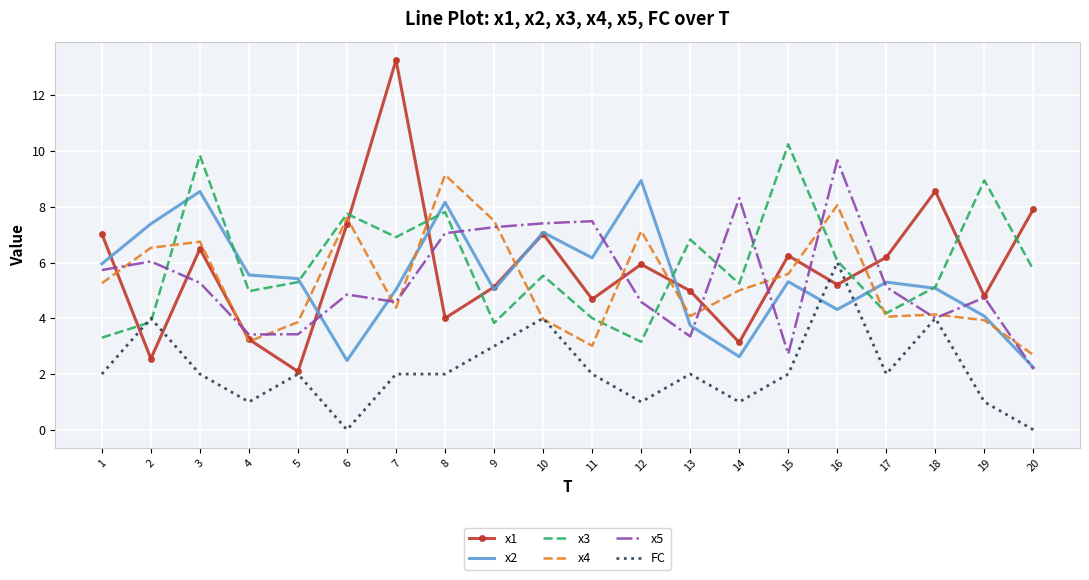

Is the value of x1 at 13 greater than the value of x3 at 19?

No